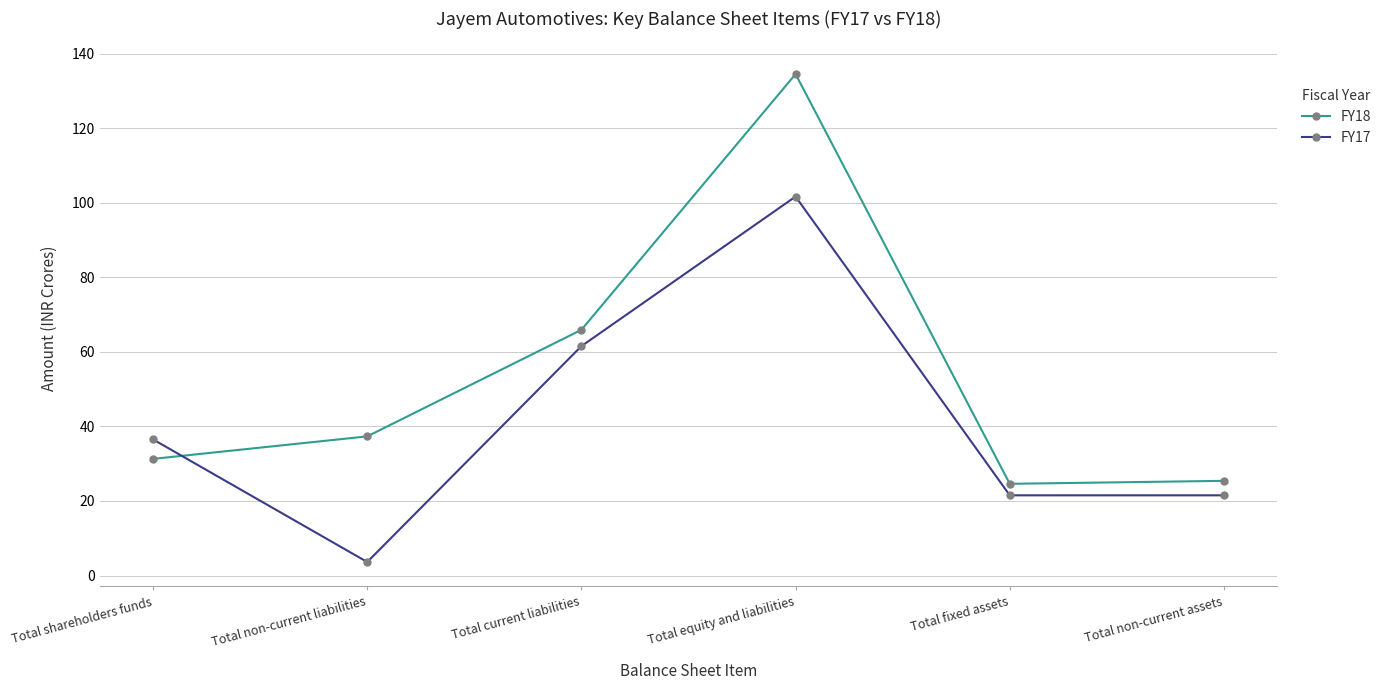

List the series in order of their overall mean, highest first.

FY18, FY17